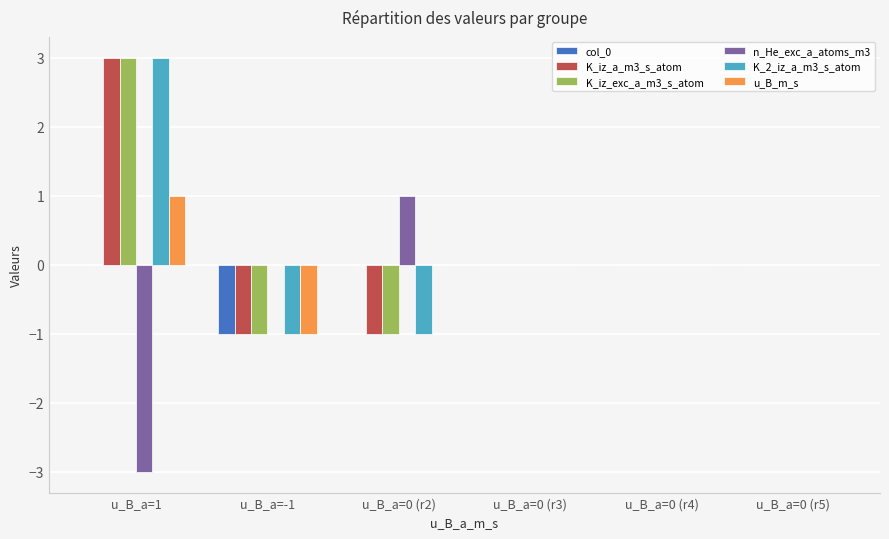

True or false: n_He_exc_a_atoms_m3 has a value of -2 at u_B_a=-1.

False